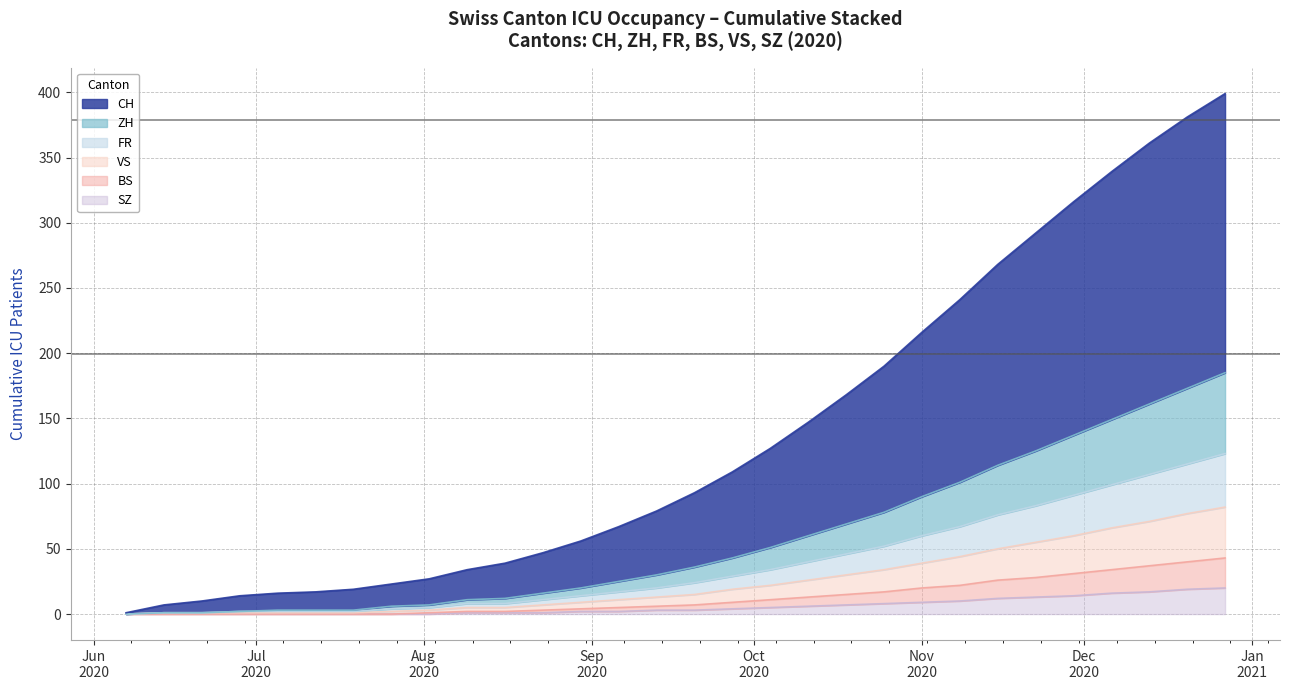

At which label does FR reach its minimum?

2020-06-07